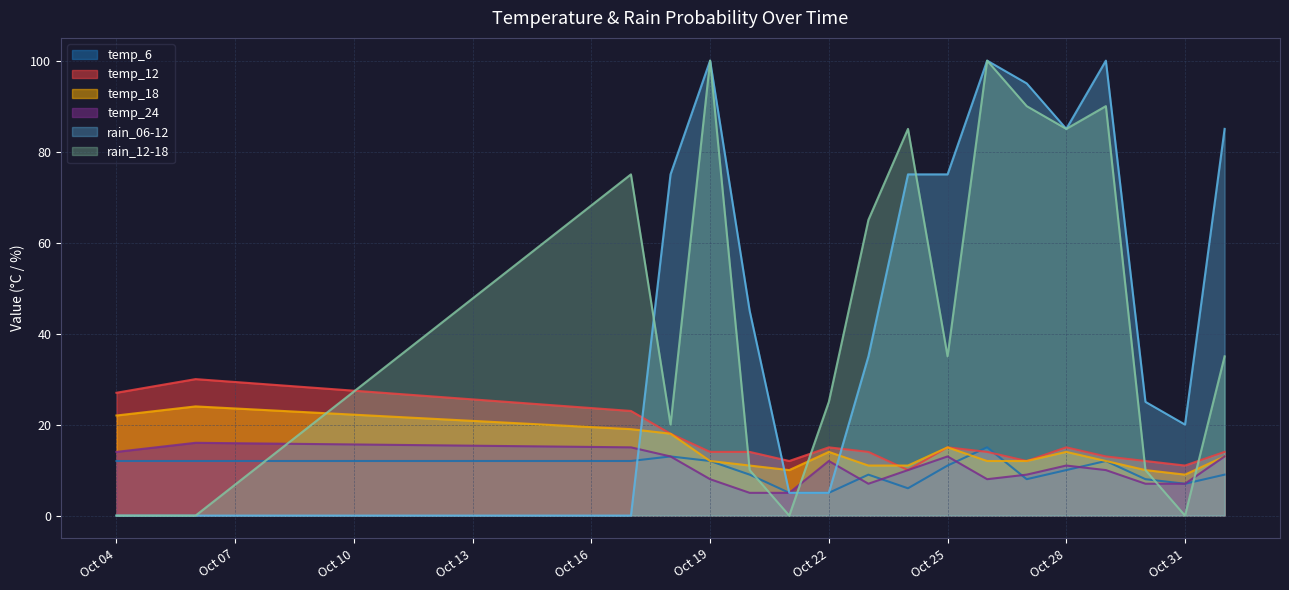

Reading right to left, what are all the values shown in this chart?

temp_6: 9	7	8	12	10	8	15	11	6	9	5	5	9	12	13	12	12	12
temp_12: 14	11	12	13	15	12	14	15	10	14	15	12	14	14	18	23	30	27
temp_18: 13	9	10	12	14	12	12	15	11	11	14	10	11	12	18	19	24	22
temp_24: 13	7	7	10	11	9	8	13	10	7	12	5	5	8	13	15	16	14
rain_06-12: 85	20	25	100	85	95	100	75	75	35	5	5	45	100	75	0	0	0
rain_12-18: 35	0	10	90	85	90	100	35	85	65	25	0	10	100	20	75	0	0